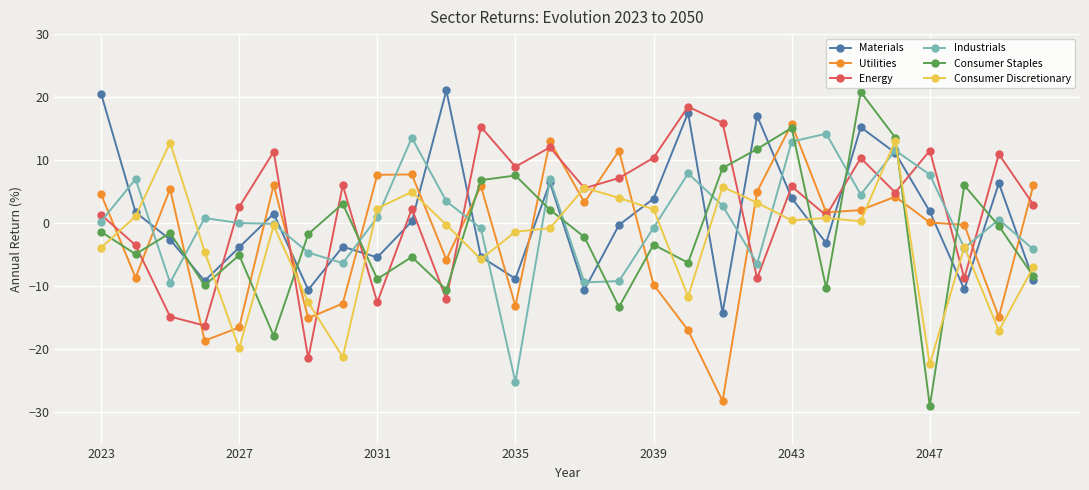

What are all the series names shown in the legend?

Materials, Utilities, Energy, Industrials, Consumer Staples, Consumer Discretionary